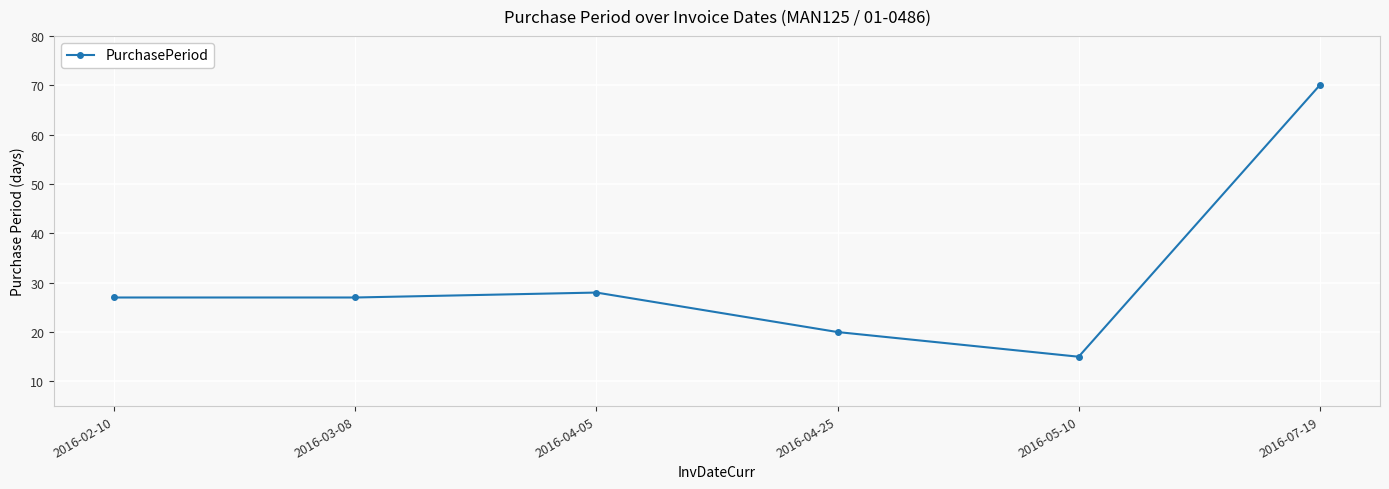

What is the approximate value at 2016-05-10, to the nearest 10?

20